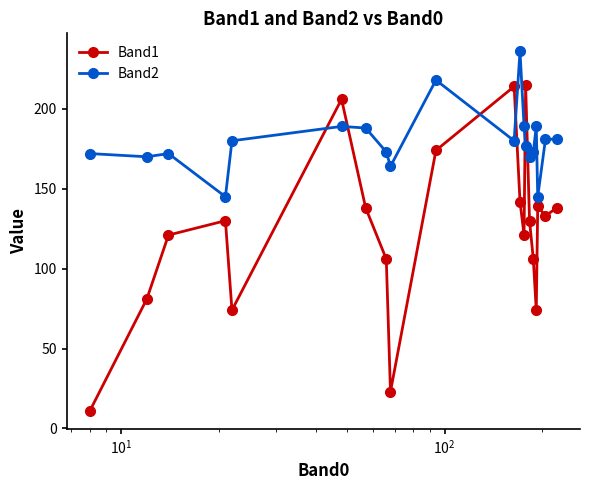

At how many categories does at least one series exceed 141?

20